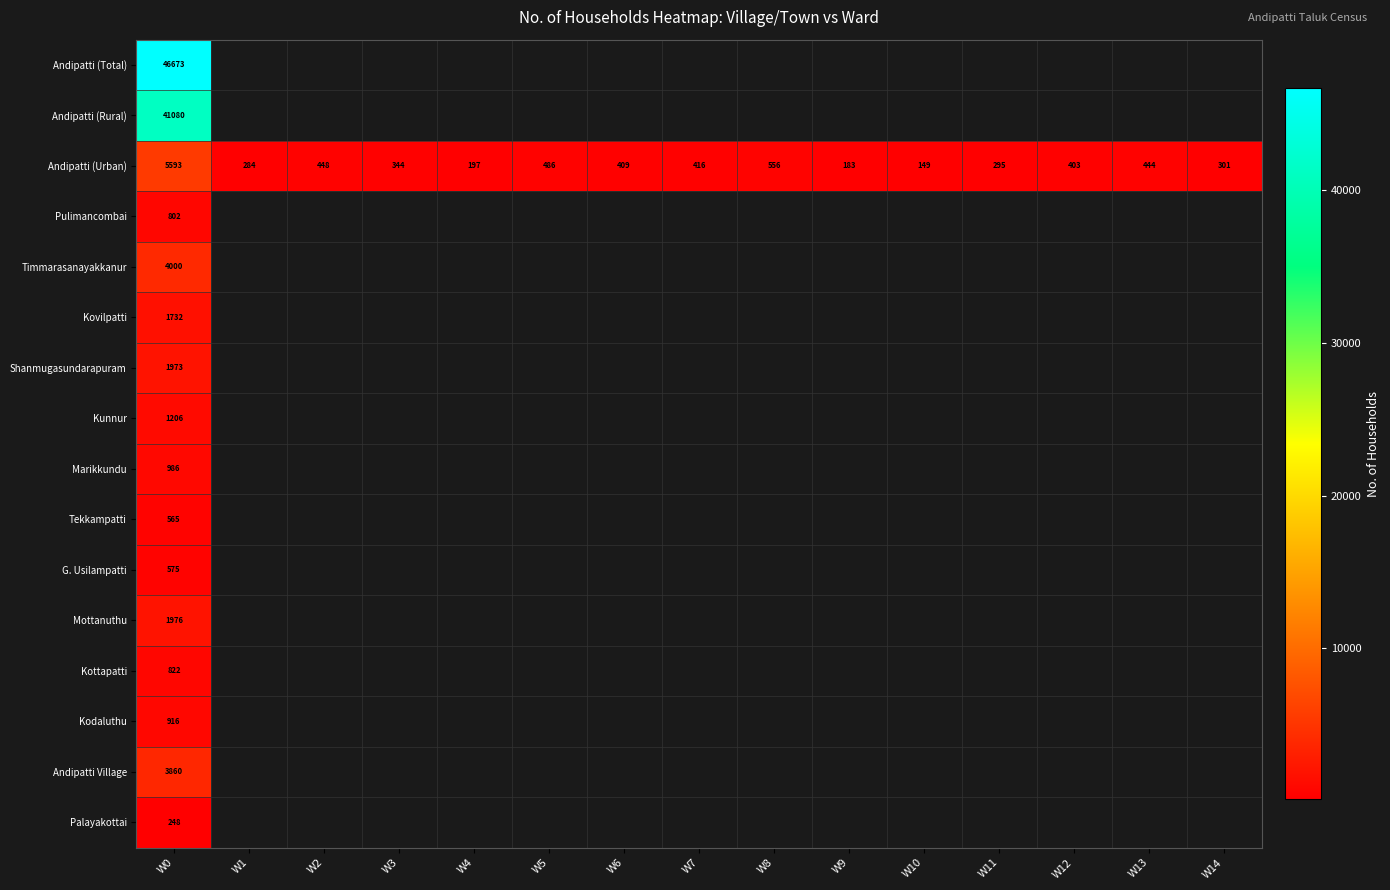

How many categories are shown in the chart?

15